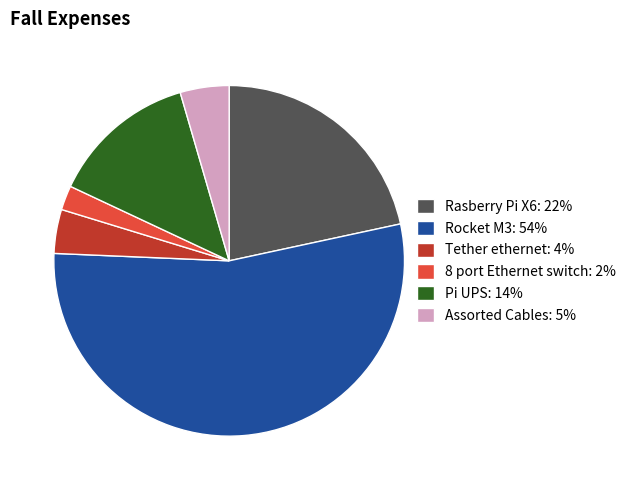

What is the majority slice?

Rocket M3